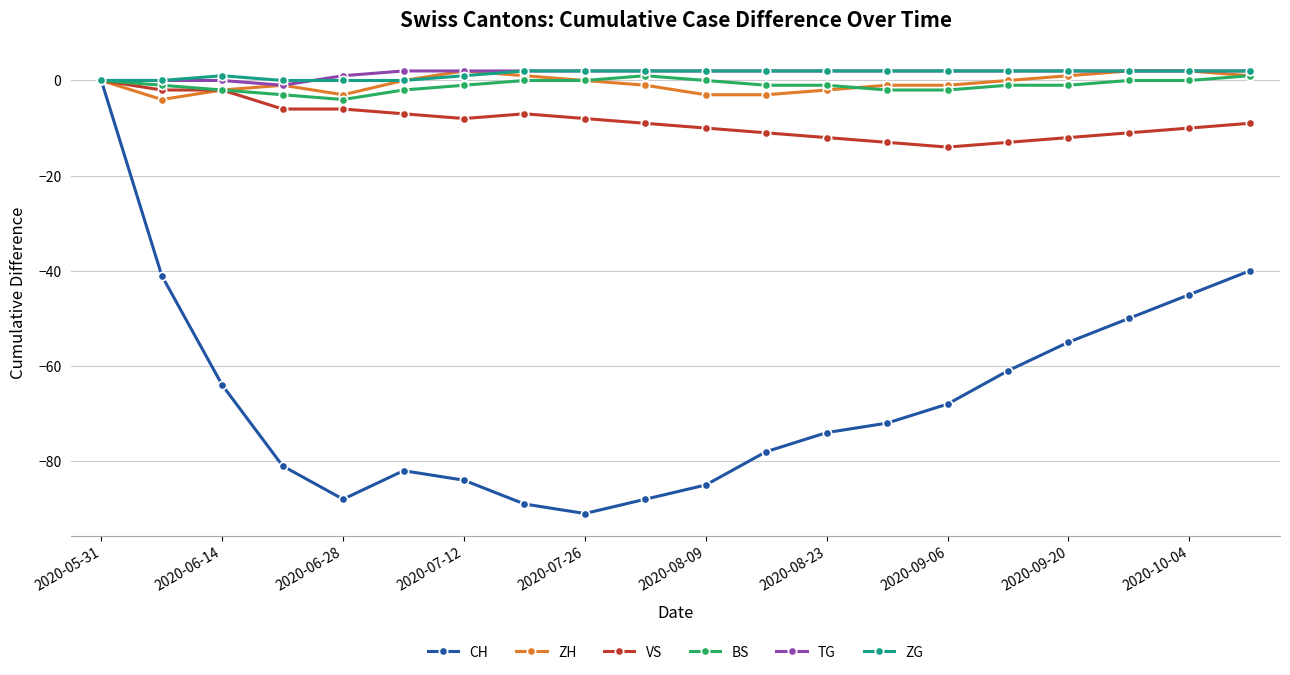

Which series has the widest spread of values?

CH